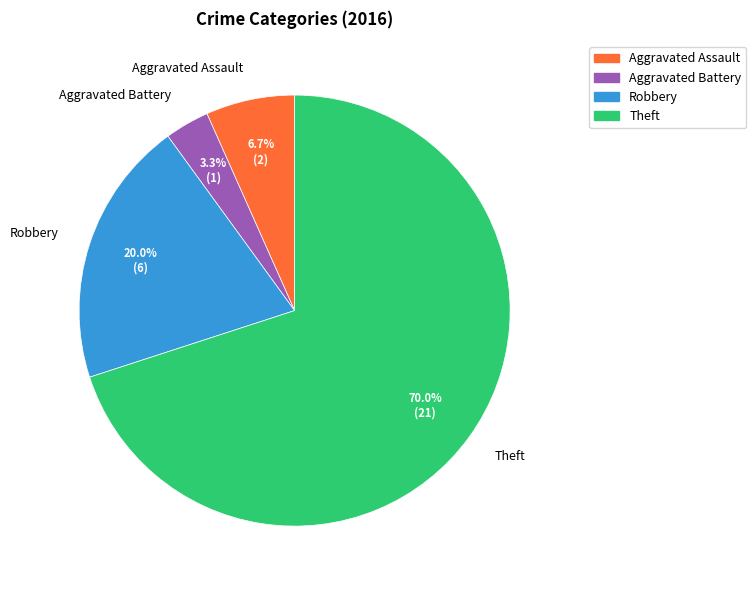

Between Aggravated Battery and Aggravated Assault, which is larger?

Aggravated Assault